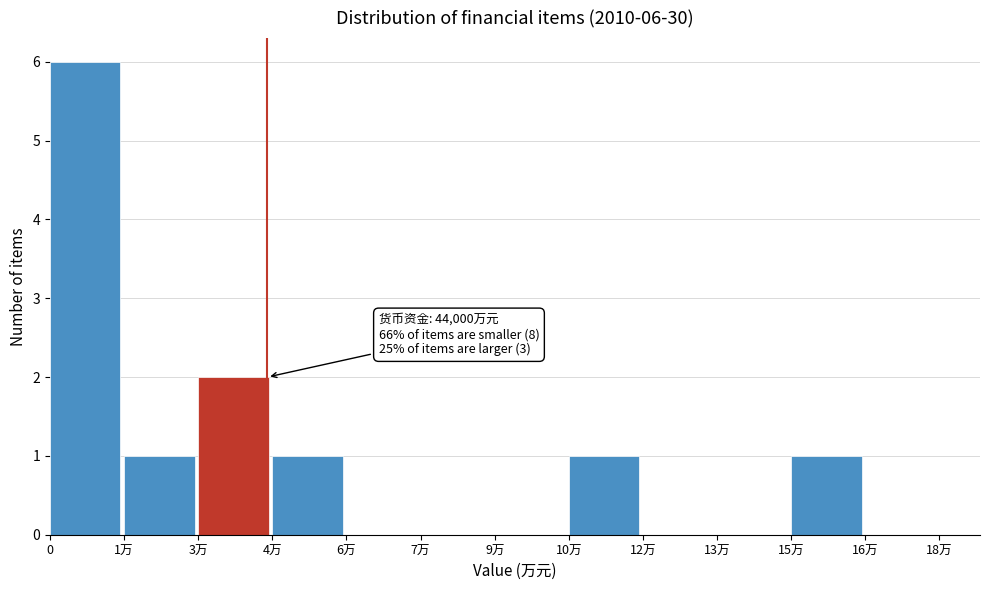

Reading left to right, list all the values displayed in this chart.

0=6	1万=1	3万=2	4万=1	6万=0	7万=0	9万=0	10万=1	12万=0	13万=0	15万=1	16万=0